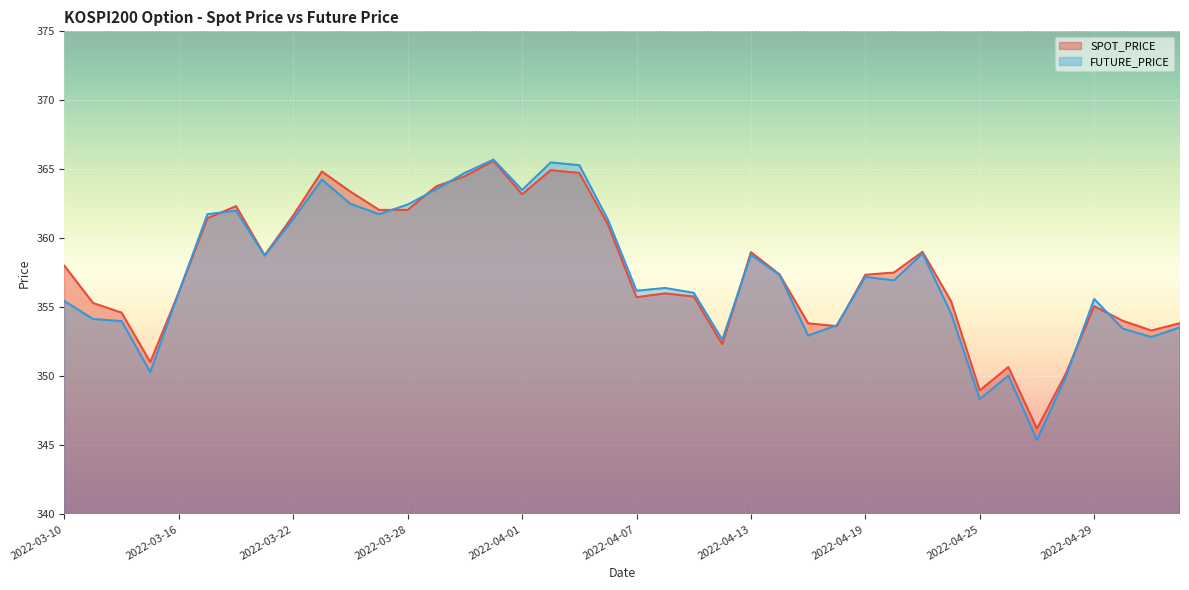

How many data points in FUTURE_PRICE are above 356?

24